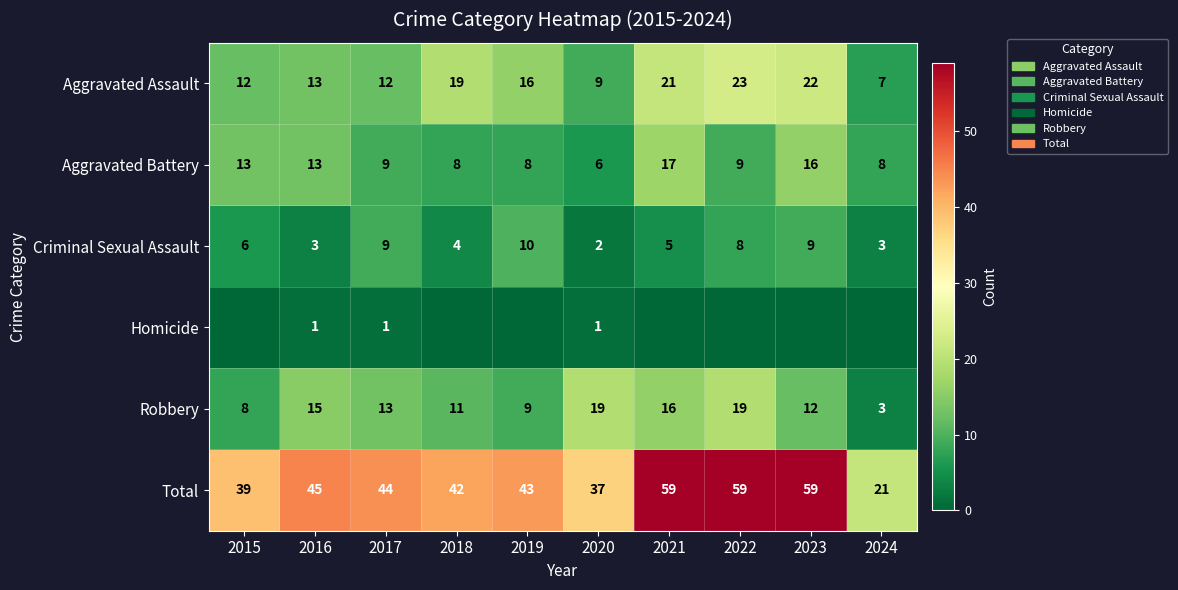

Is it true that Homicide equals 1 at 2020?

True